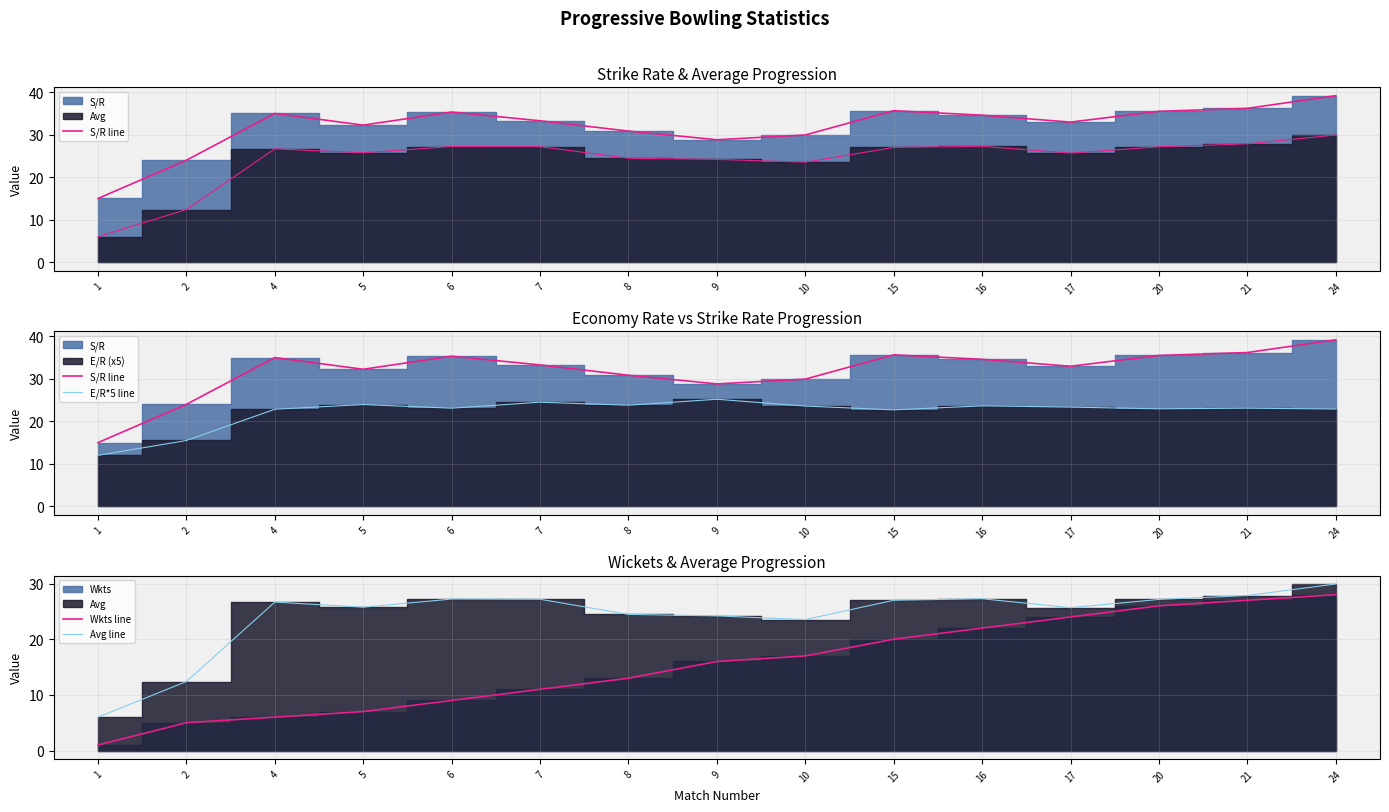

How many lines are shown in the chart?

4